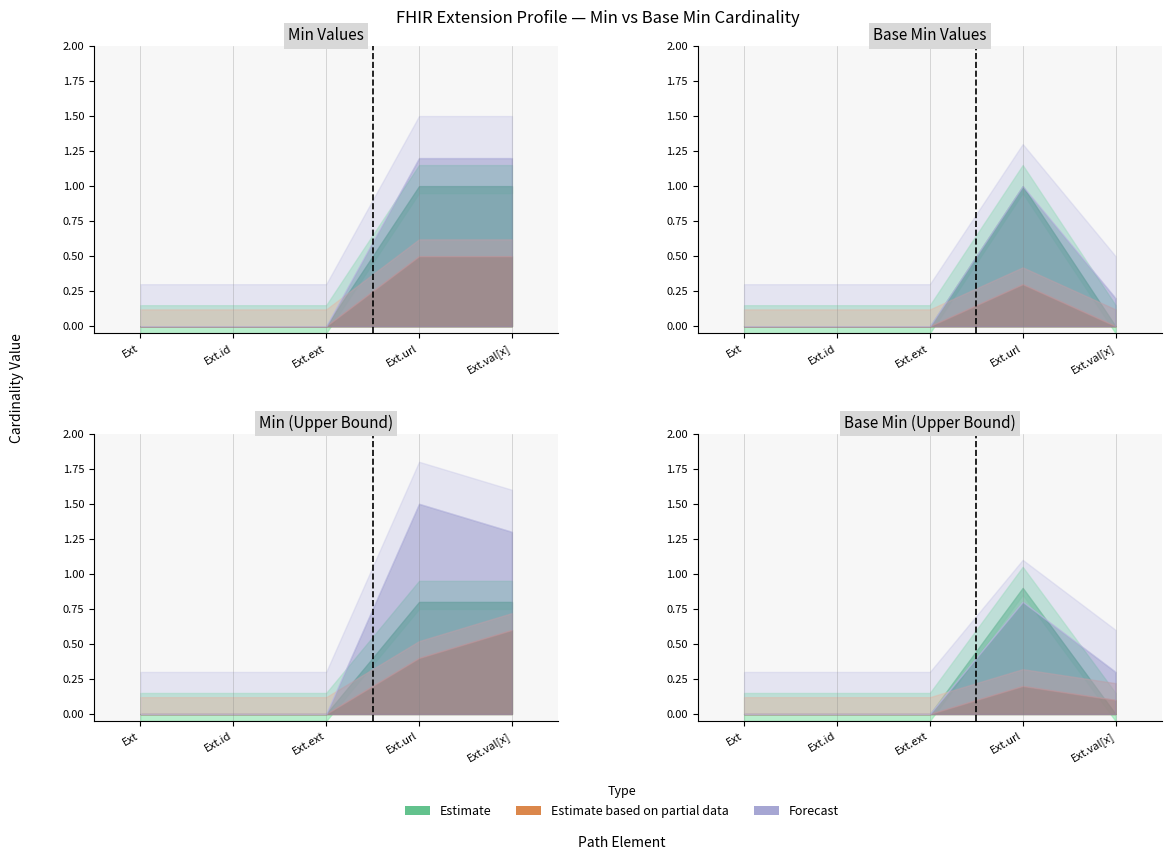

The value of Min at Extension.id is -1. True or false?

False